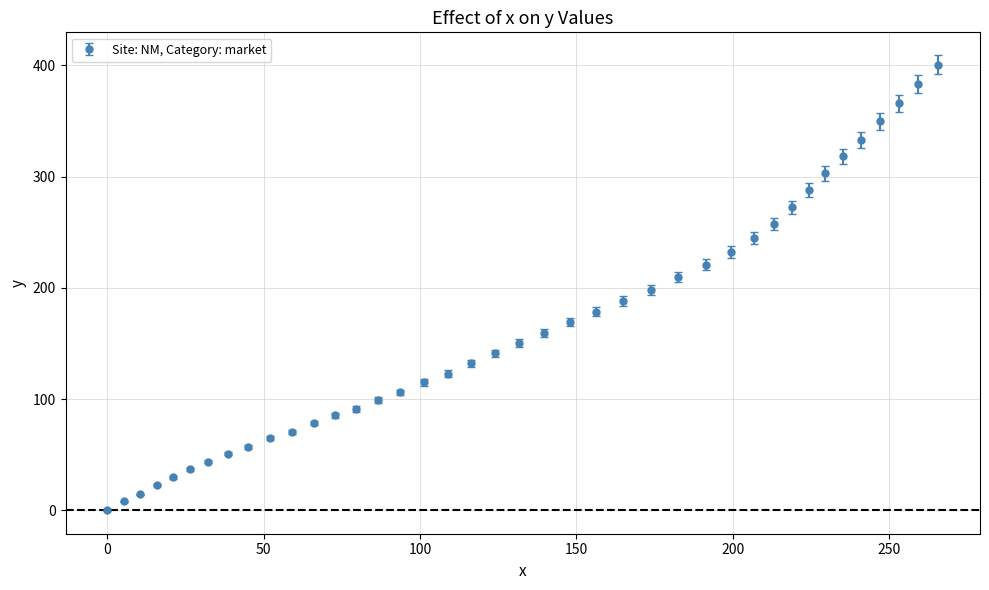

What is the value of the 16th point from the left?

106.0